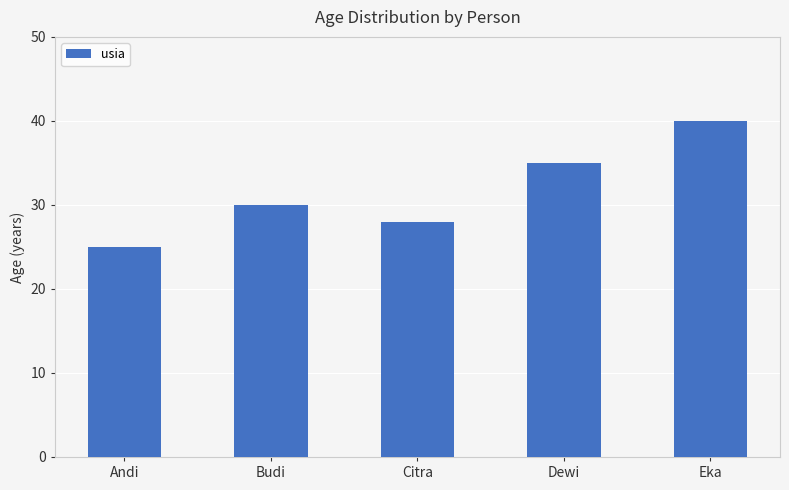

How many values are between 28 and 35?

3